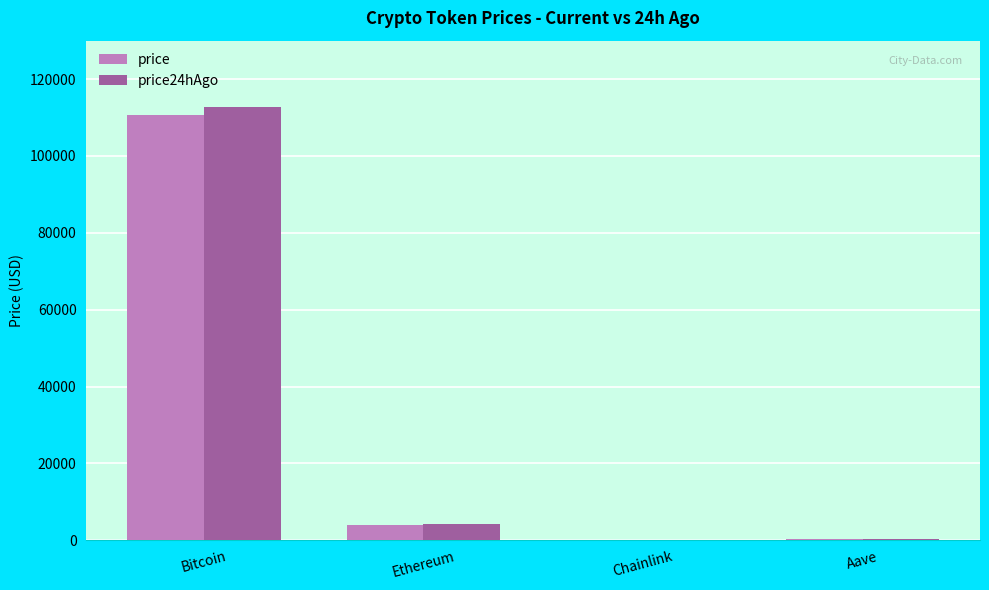

What is the approximate value of price at Bitcoin?

110737.0